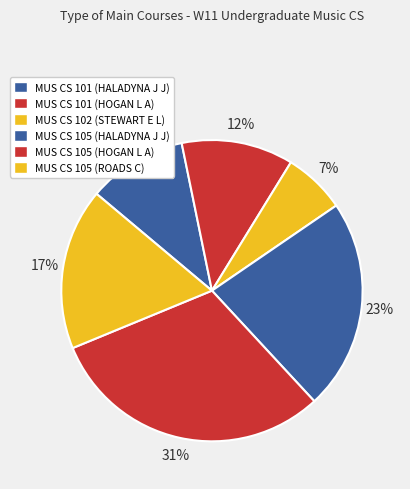

How many slices are in this pie chart?

6